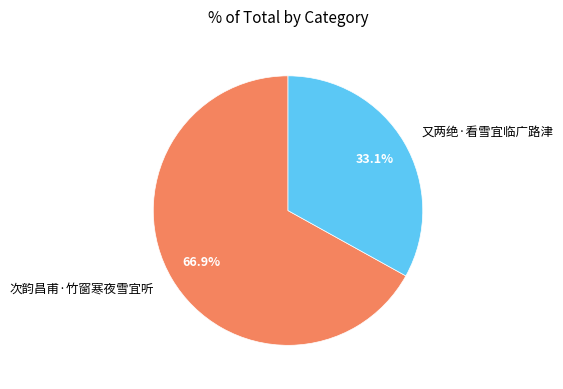

To the nearest percent, what percentage of the pie is 次韵昌甫·竹窗寒夜雪宜听?

67%